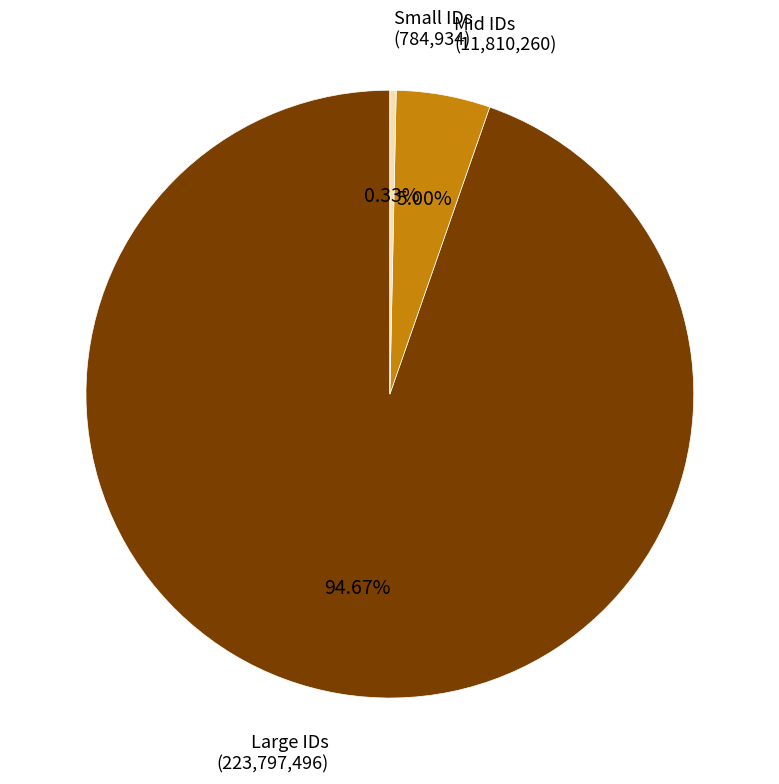

Is there a majority slice in this chart?

Yes